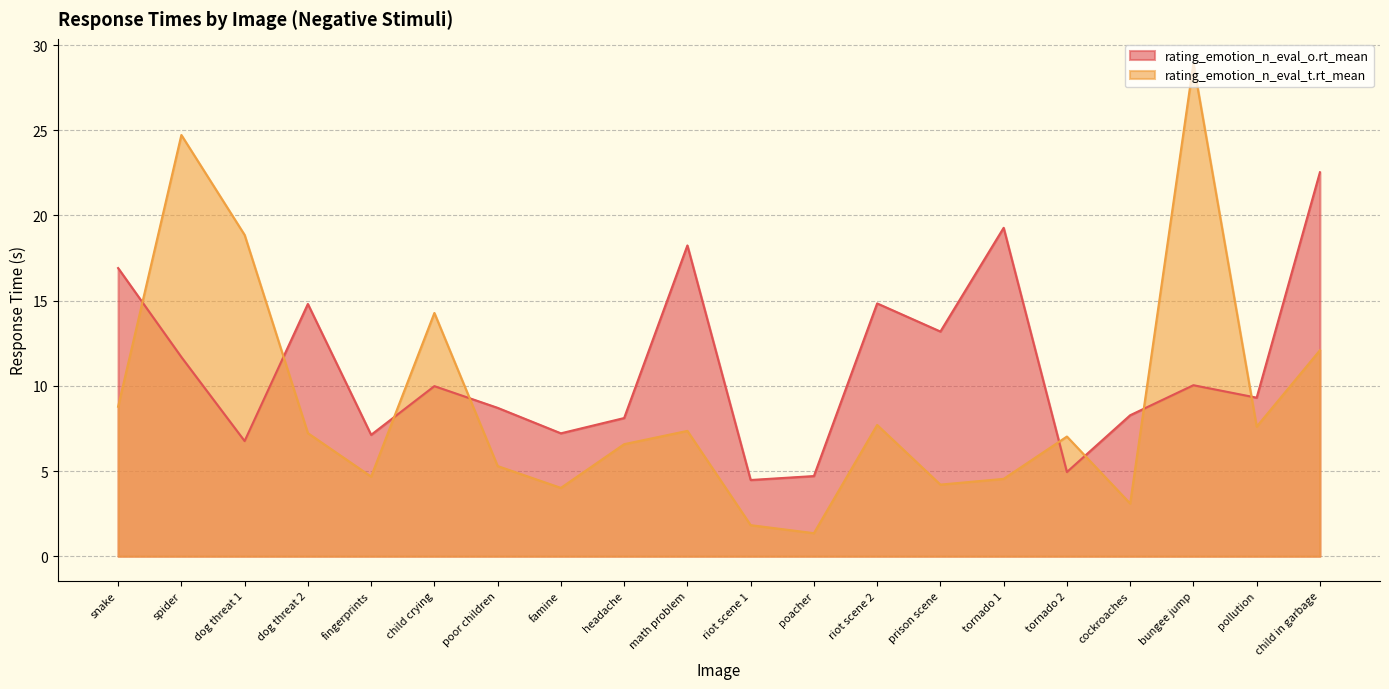

Is it true that rating_emotion_n_eval_t.rt_mean equals 28.9 at bungee jump?

True